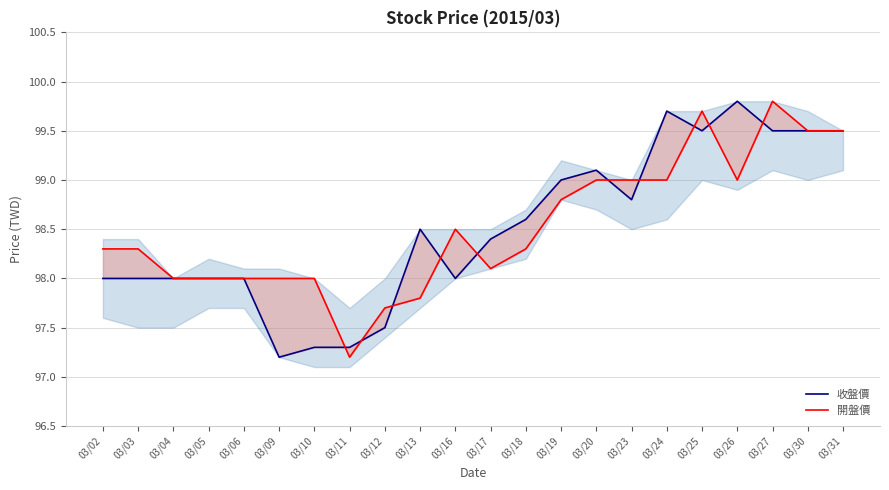

What is the total value across all series at 03/10?

195.3